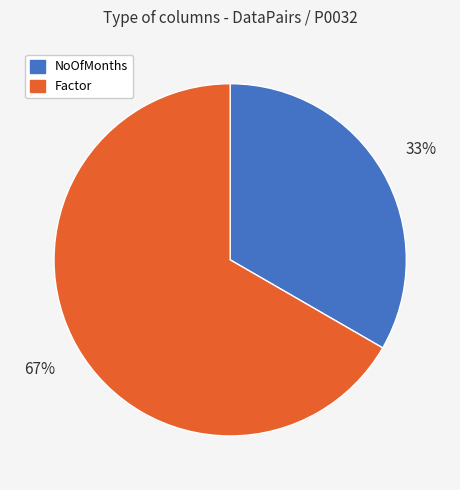

To the nearest percent, what is the combined percentage of NoOfMonths and Factor?

100%